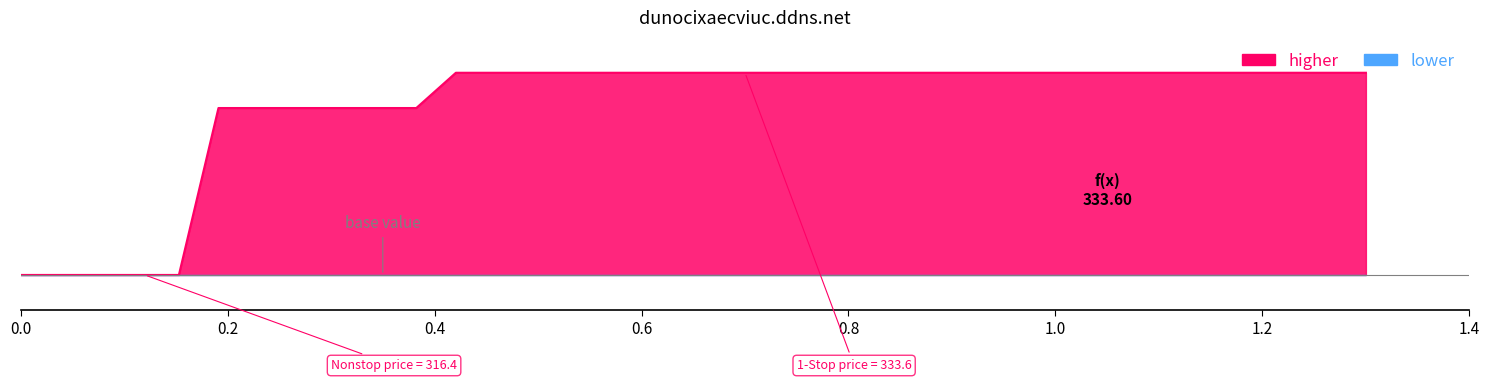

What is the difference between the second highest and minimum values?

17.2